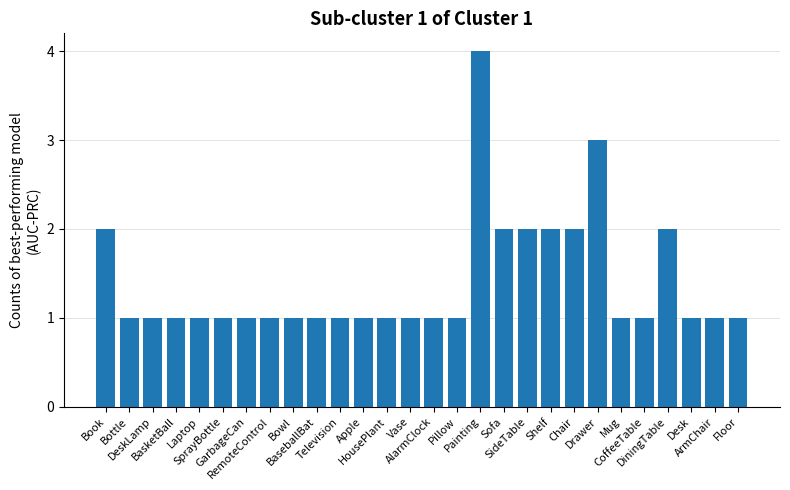

What is the greatest value displayed?

4